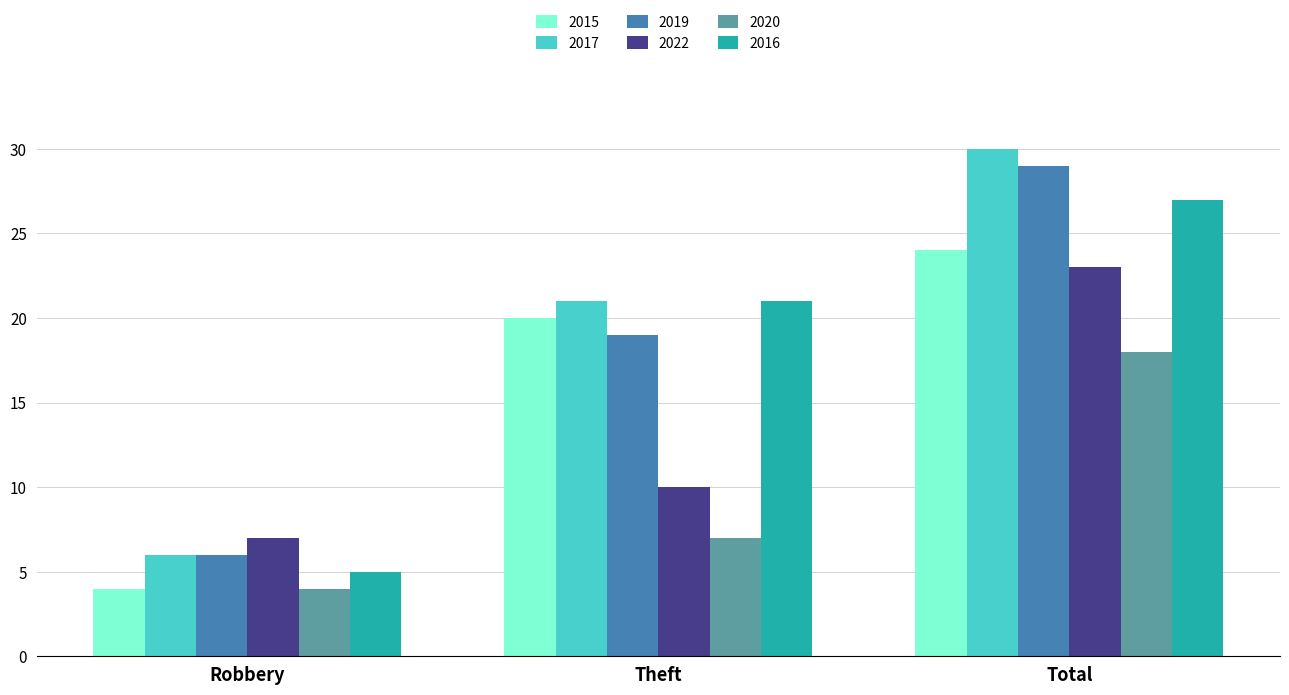

At Total, list the series in order from smallest to largest.

2020, 2022, 2015, 2016, 2019, 2017